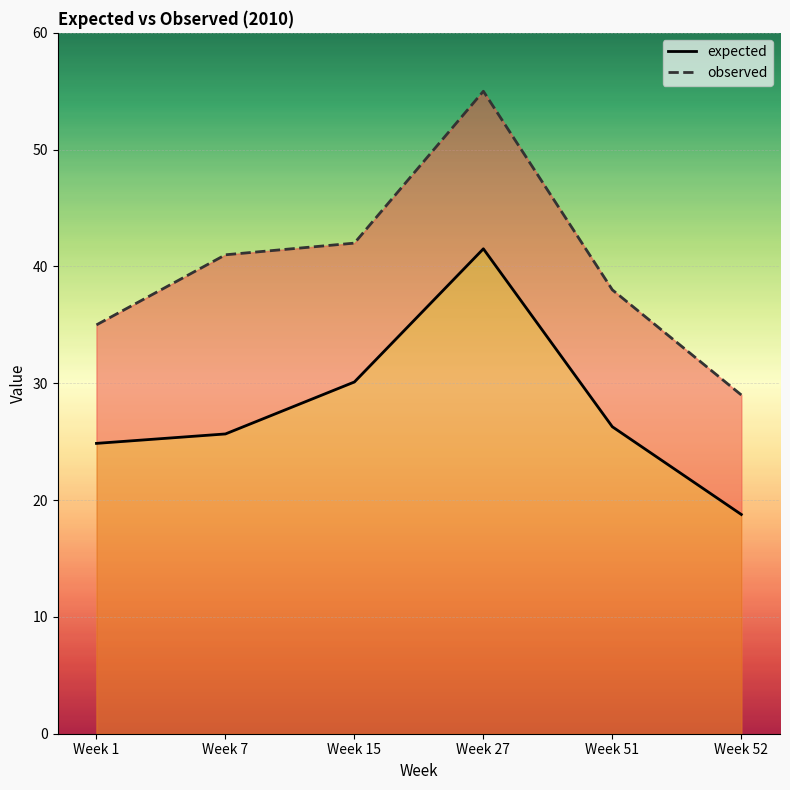

At how many categories does at least one series exceed 25?

6